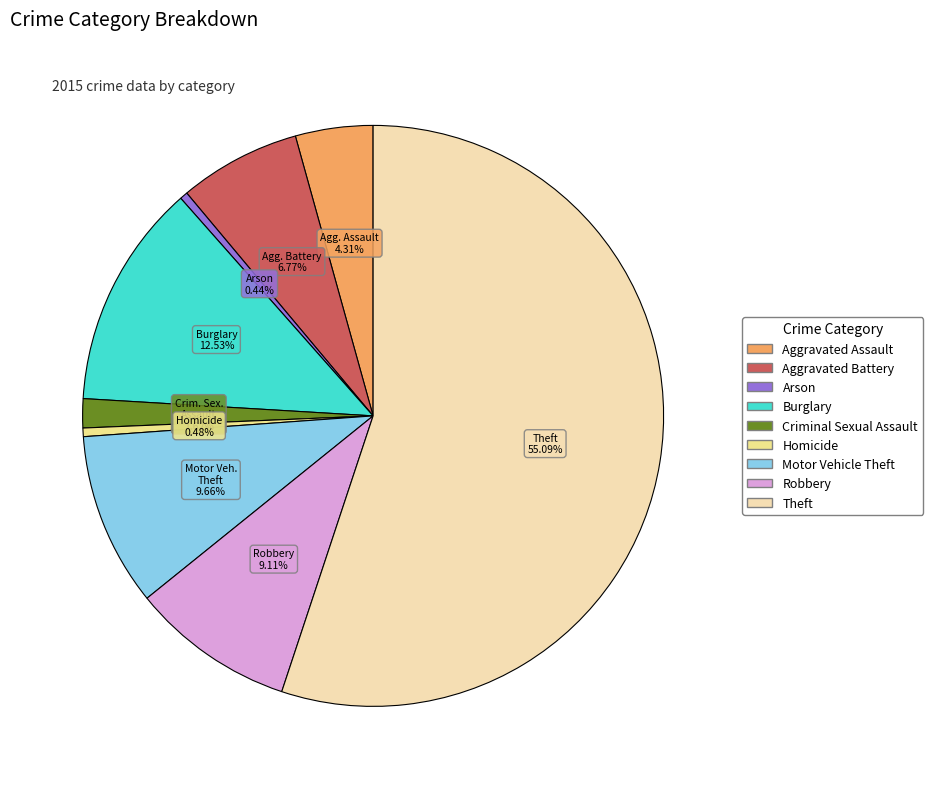

Combined, do Criminal Sexual Assault and Aggravated Assault account for over 50%?

No